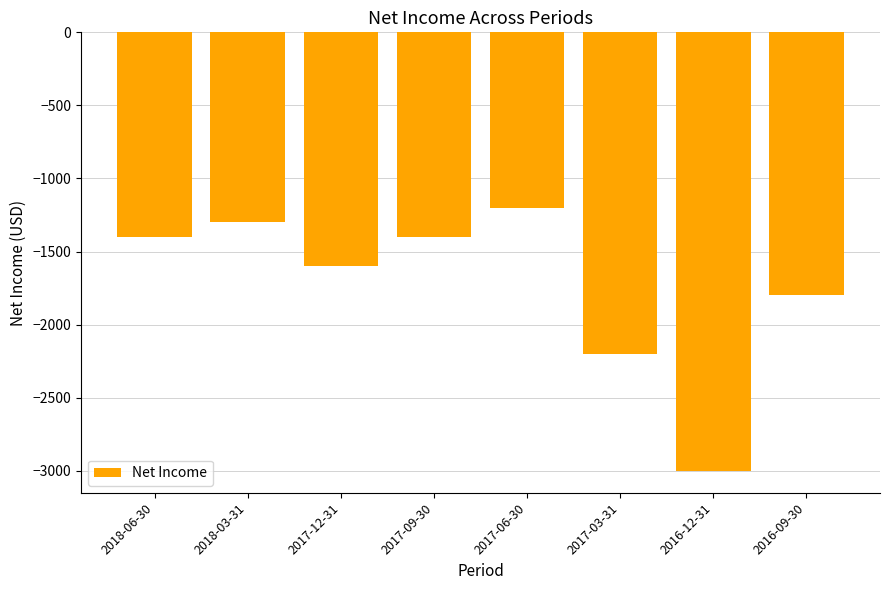

At which category does the chart reach its minimum across all series?

2016-12-31